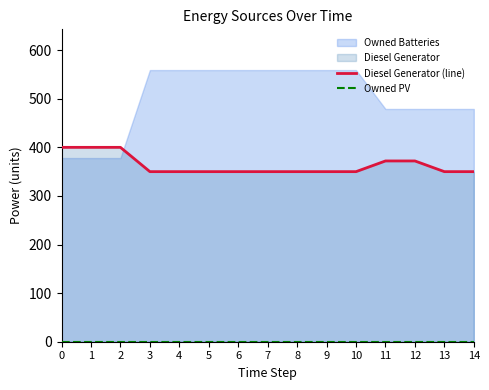

What is the difference between the highest and lowest values at 9?

350